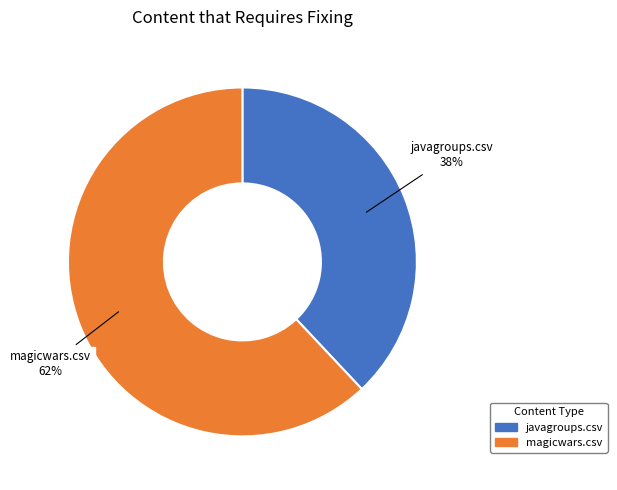

Which slice is the largest?

magicwars.csv